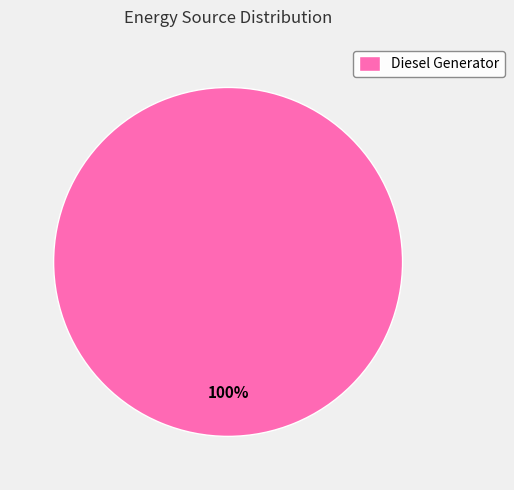

Is there any slice that represents more than half of the pie?

Yes